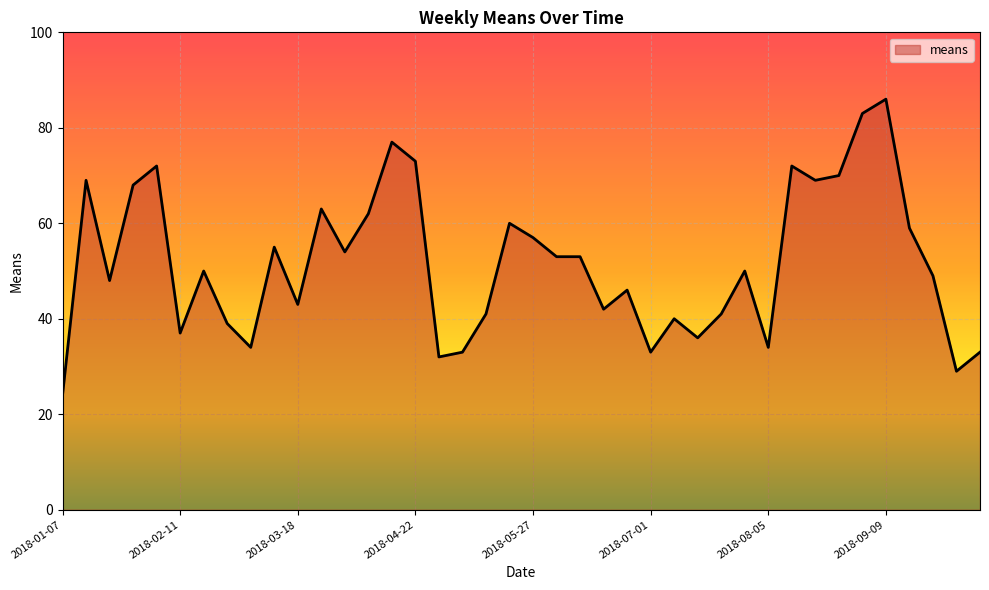

What is the greatest value displayed?

86